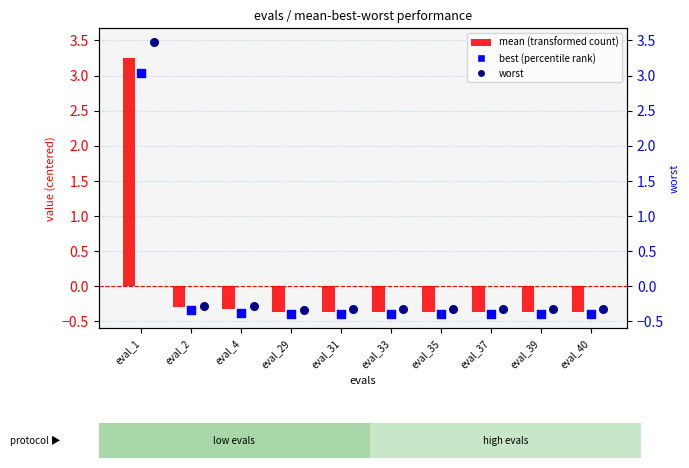

Which series has the largest Y range (max minus min)?

worst